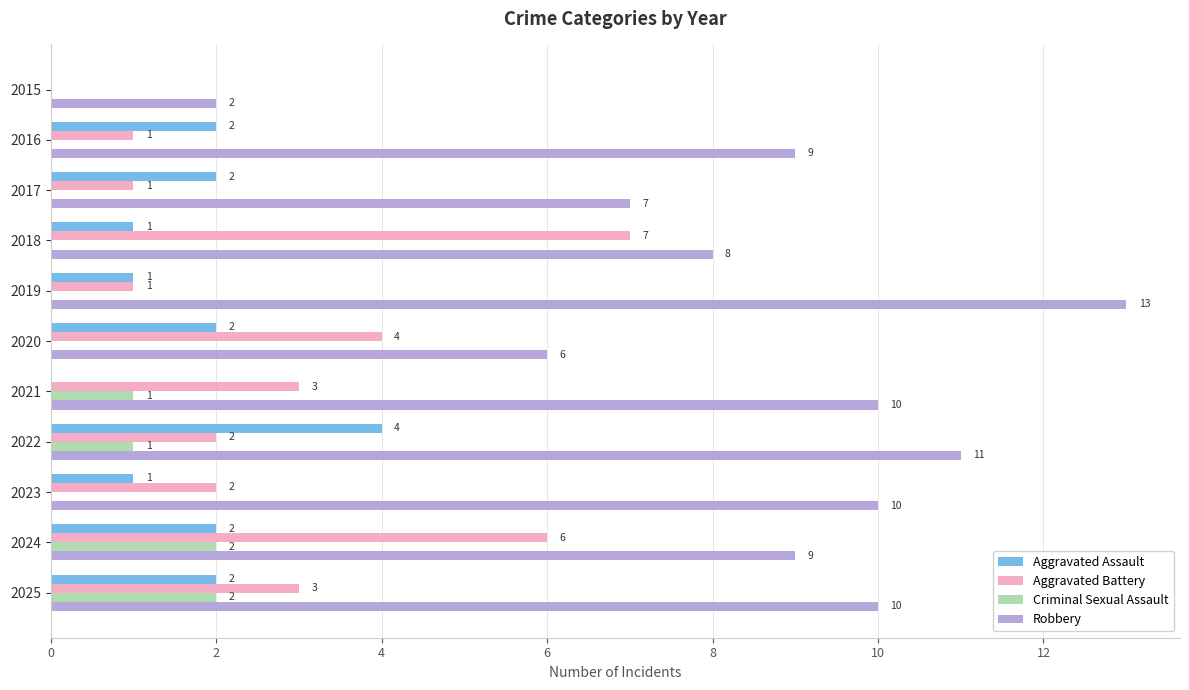

The Aggravated Assault series shows 2 at 2017. True or false?

True